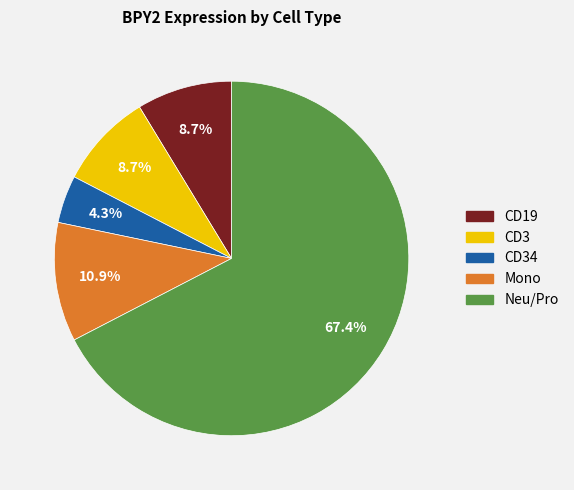

How many slices are in this pie chart?

5